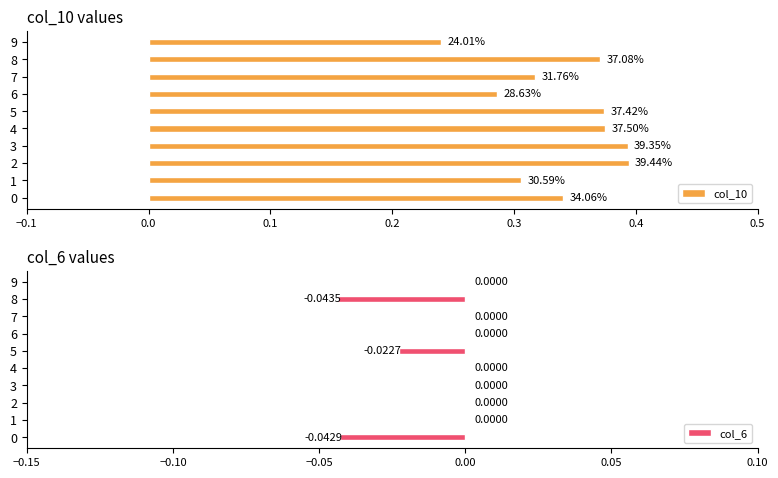

What is the difference between the highest and lowest values at 0?

0.4